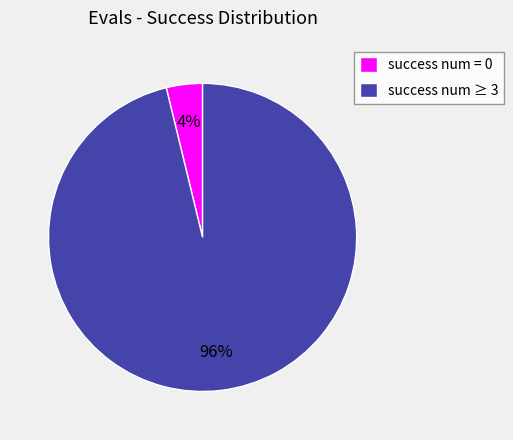

How many slices are in this pie chart?

2